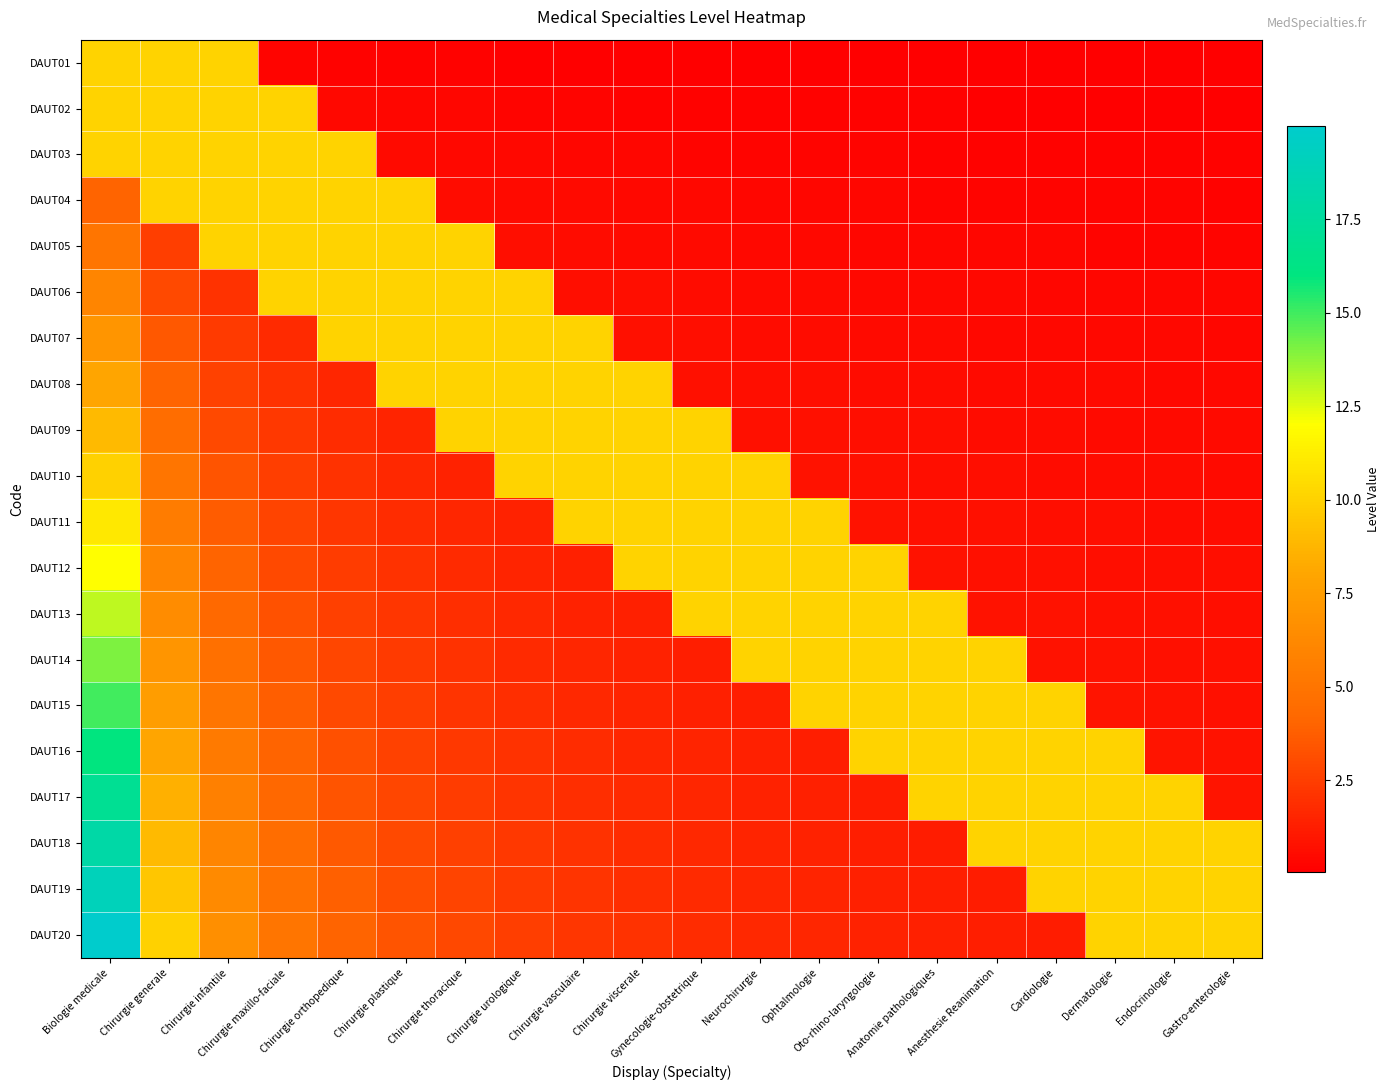

What is the difference between the highest and lowest values at Chirurgie orthopedique?

9.8